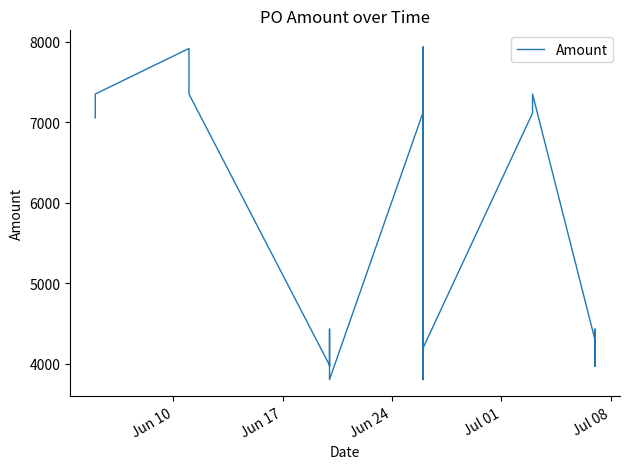

What is the minimum value shown in the chart?

3801.6